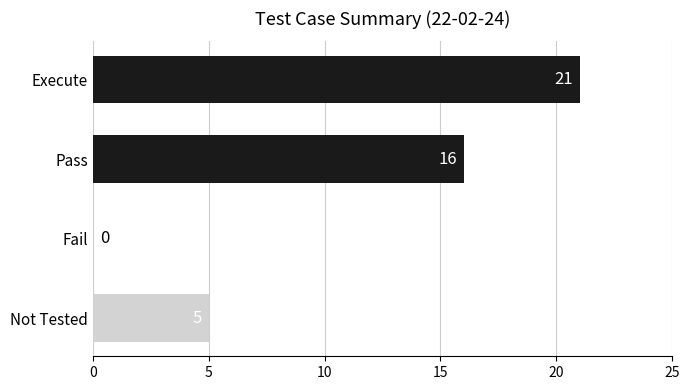

What is the maximum value shown in the chart?

21